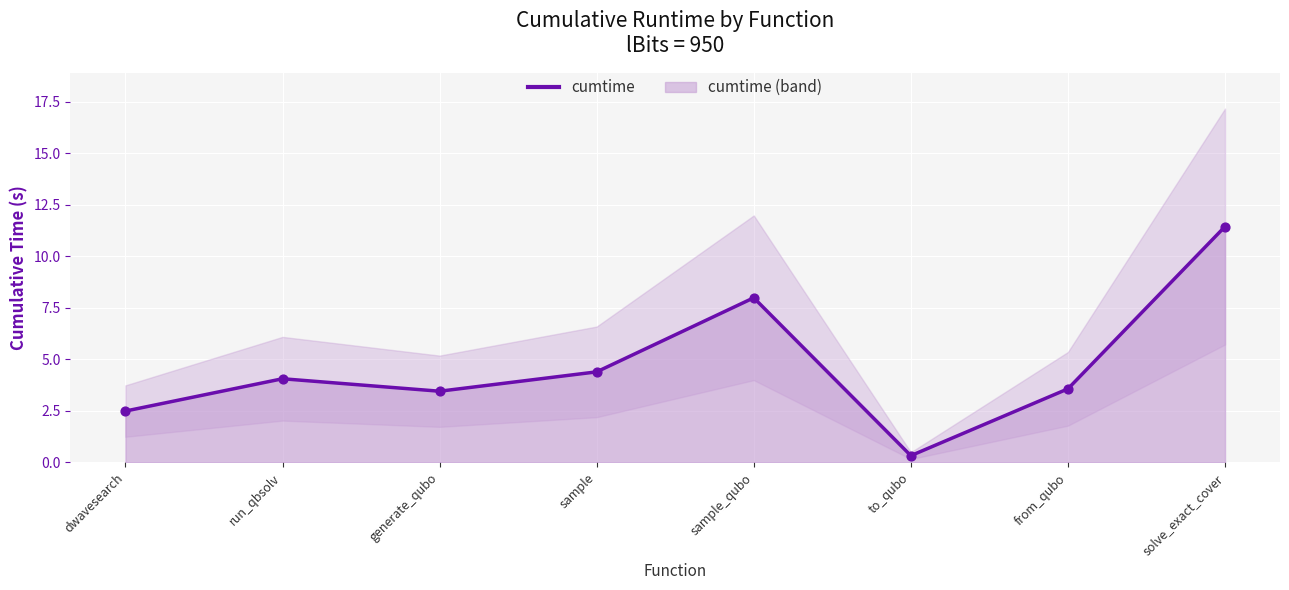

Which has a higher value, run_qbsolv or from_qubo?

run_qbsolv